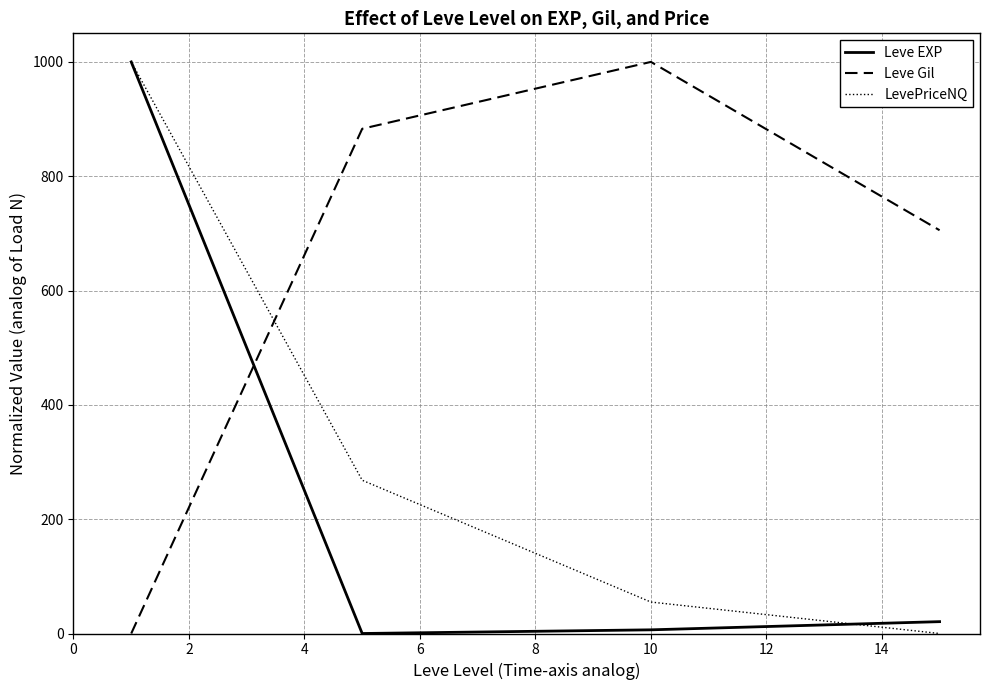

List the series in order of their overall mean, lowest first.

Leve EXP, LevePriceNQ, Leve Gil